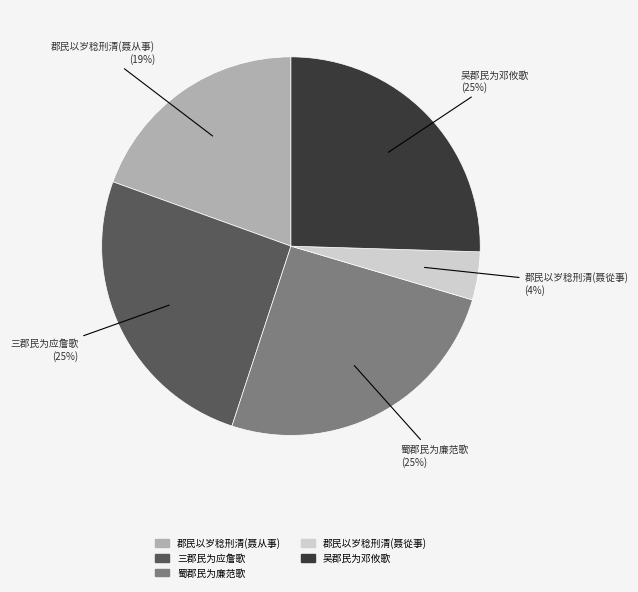

To the nearest percent, what is the combined percentage of 蜀郡民为廉范歌 and 三郡民为应詹歌?

51%